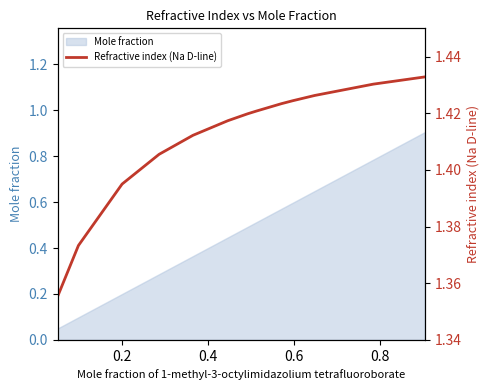

True or false: the data has more than 1 interior local peaks.

False